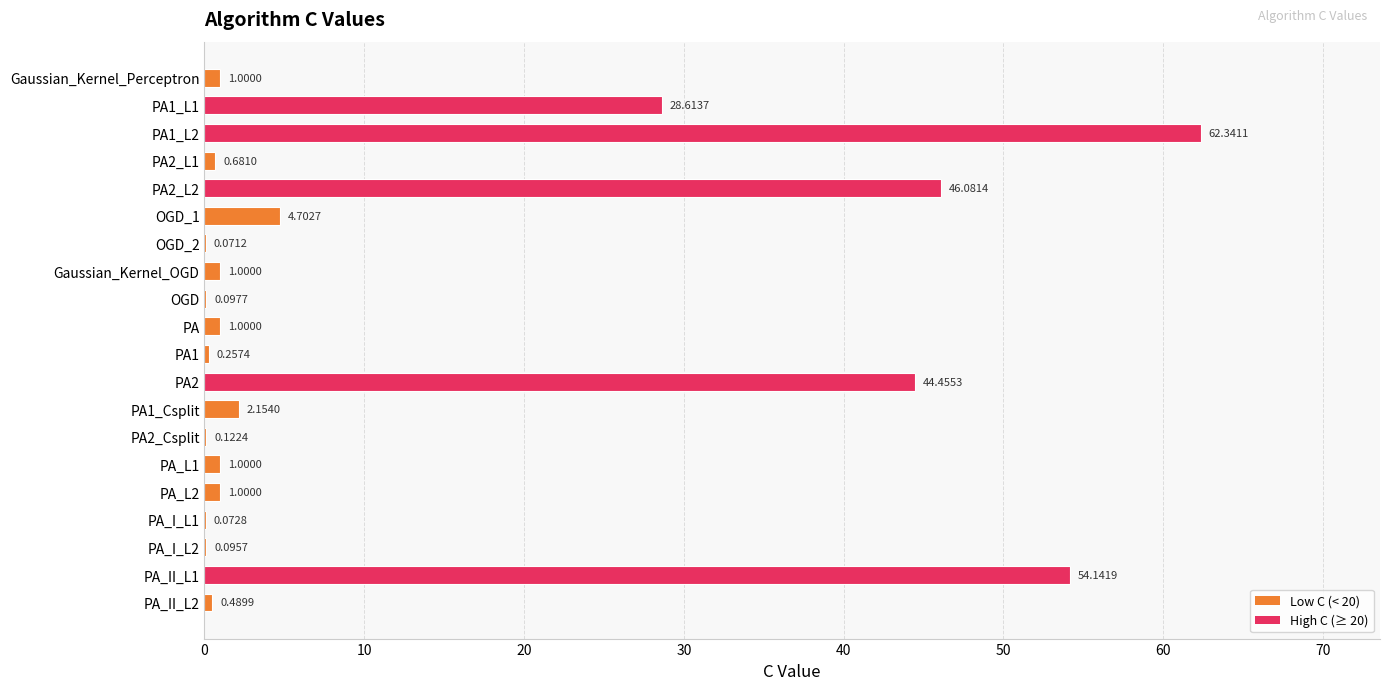

Which has a higher value, PA1_L1 or PA_L2?

PA1_L1